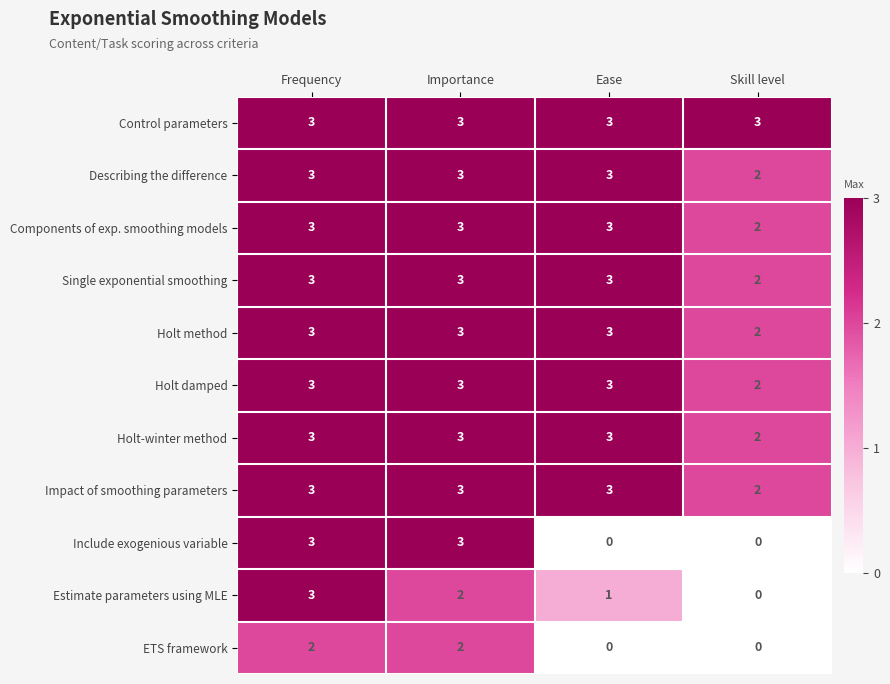

Which series has the largest total across all categories?

Control parameters